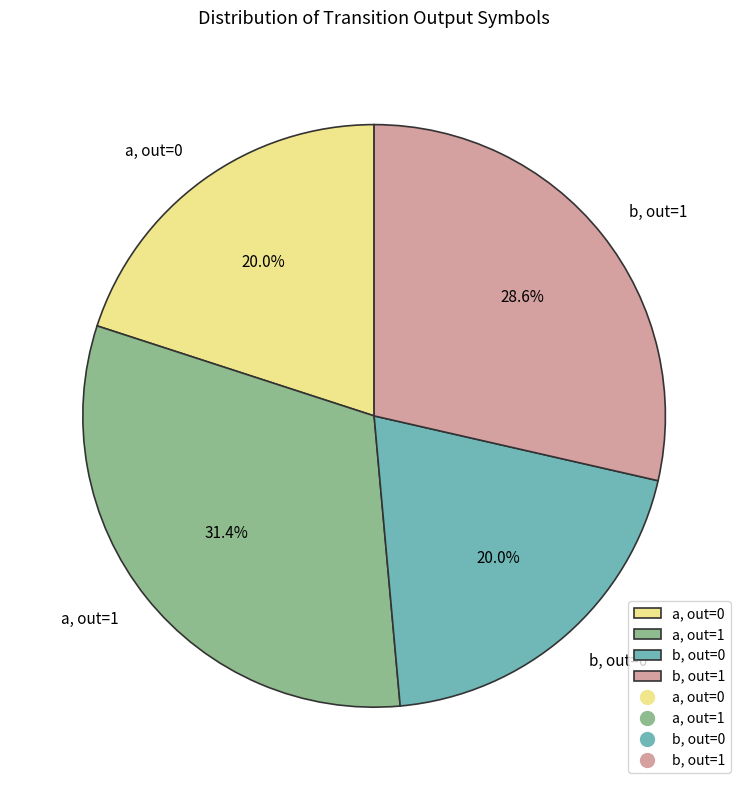

Which has a higher value, a, out=1 or b, out=0?

a, out=1